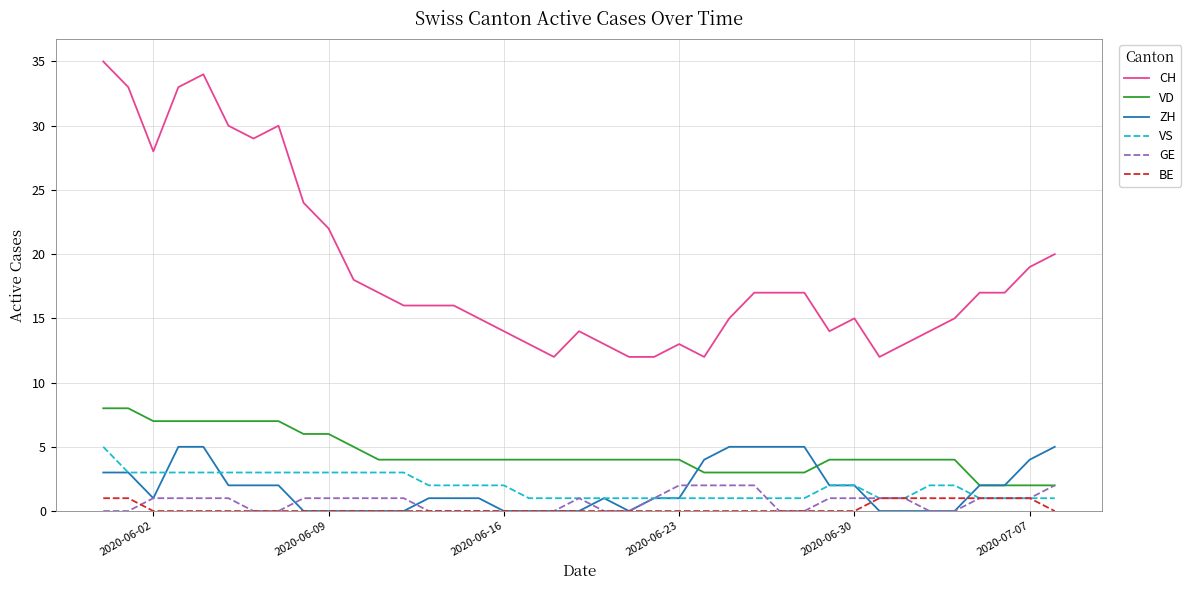

Which series has the largest range (max minus min)?

CH